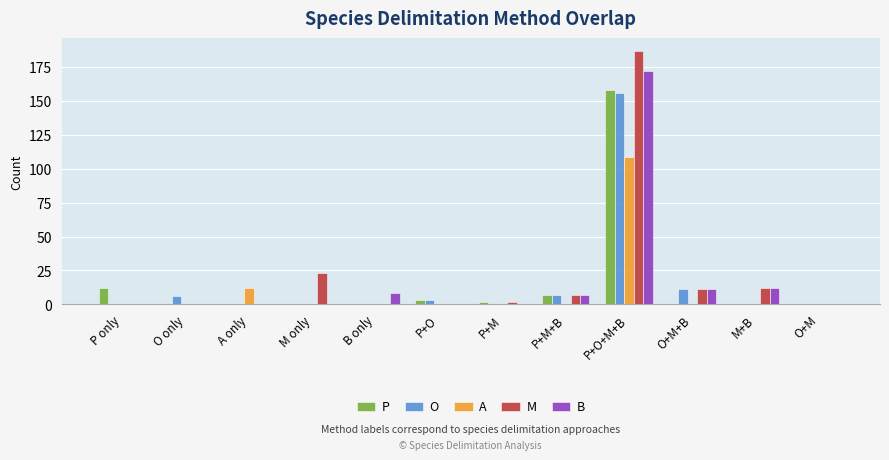

What is the maximum value for P?

158